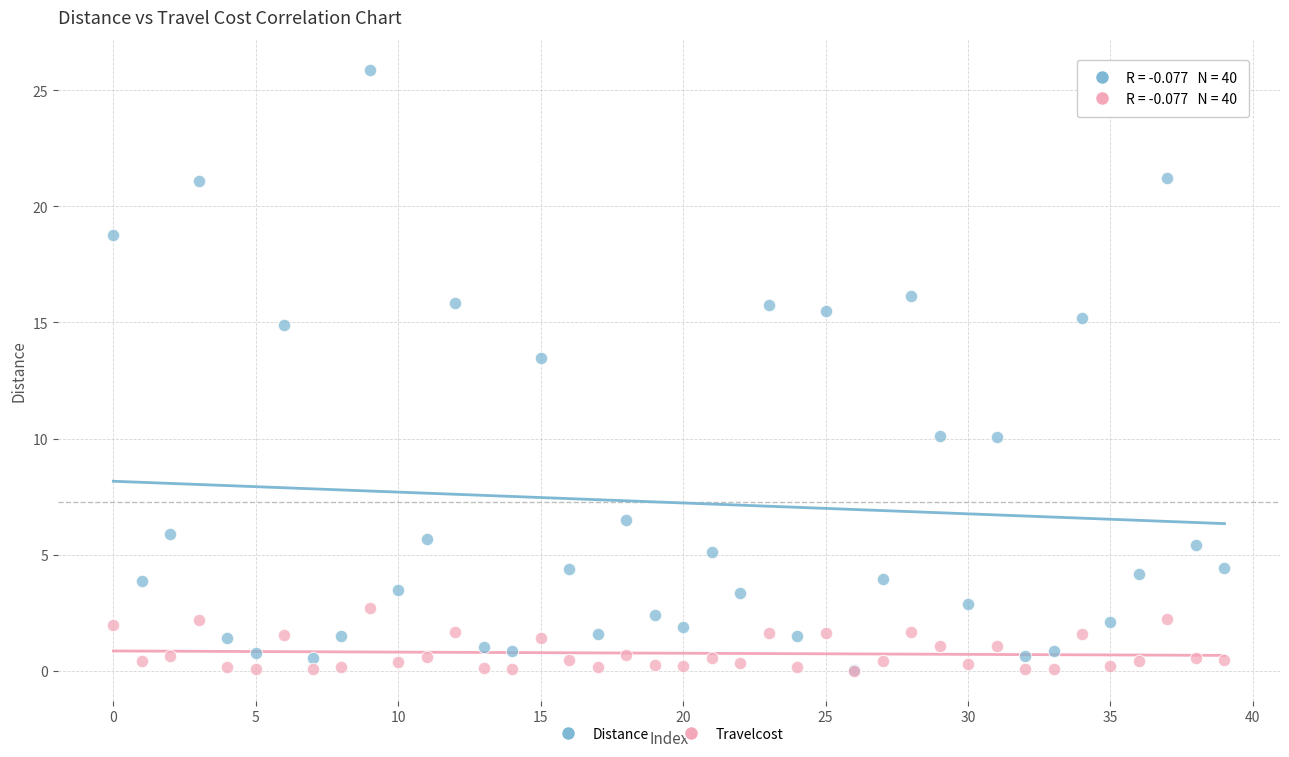

Across all series, what Y value is closest to 12?

13.5